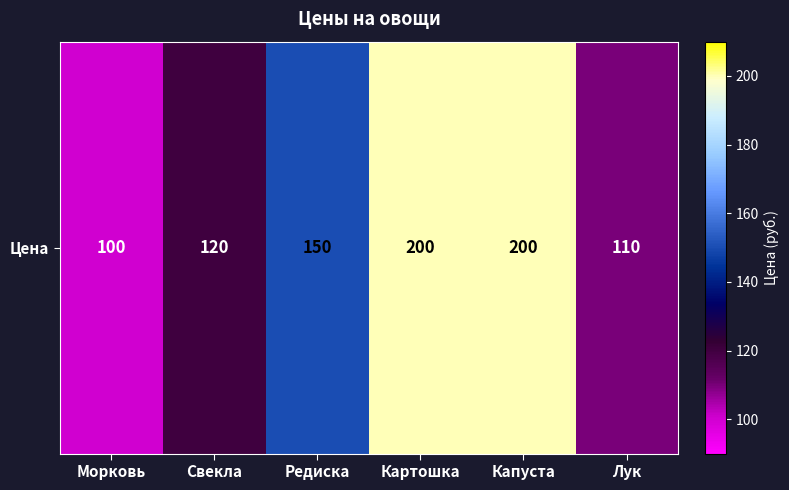

Reading right to left, what are all the values shown in this chart?

110	200	200	150	120	100